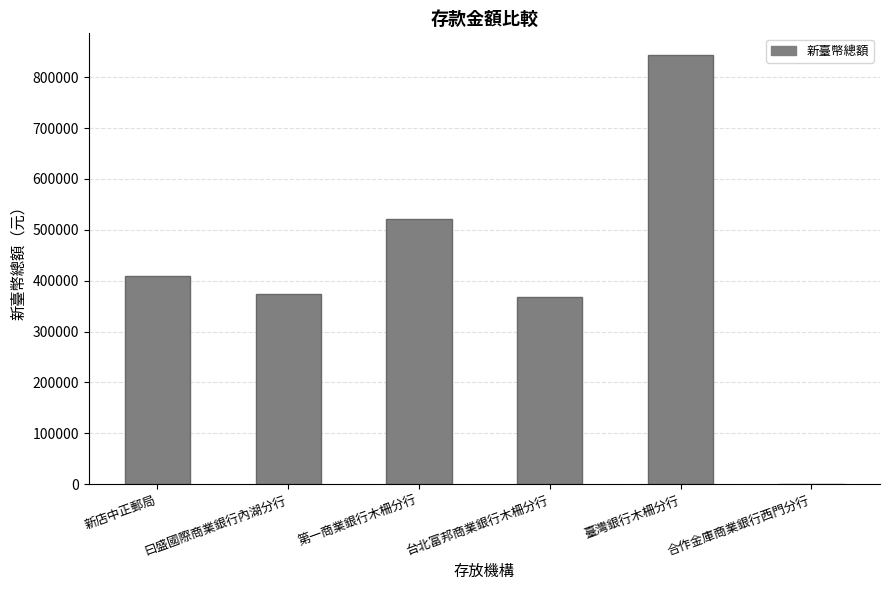

What is the sum of all values?

2515781